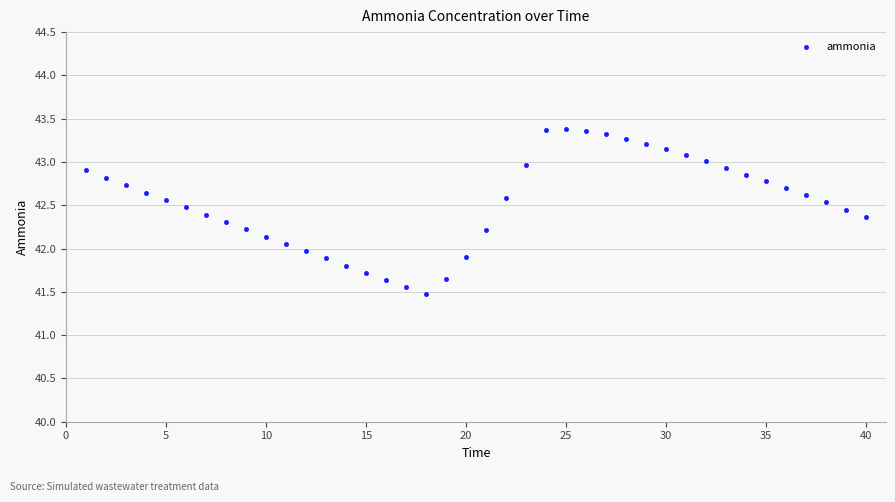

What is the range of X values (max minus min)?

39.0